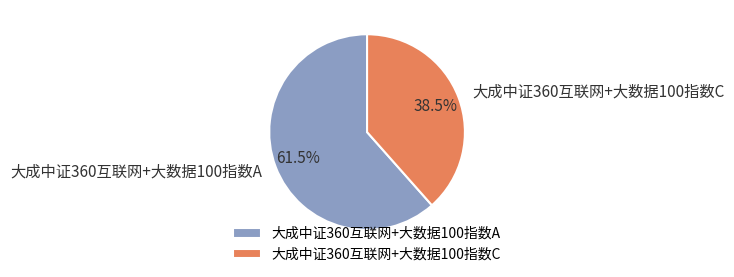

How many segments does this pie chart have?

2